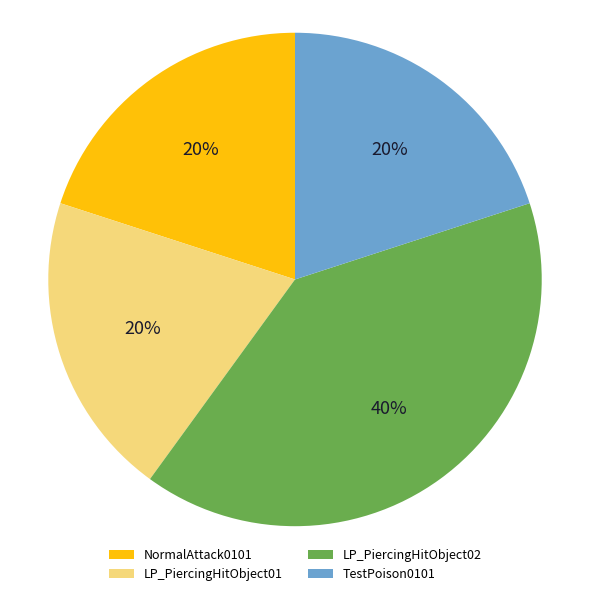

Count the number of slices in the pie.

4